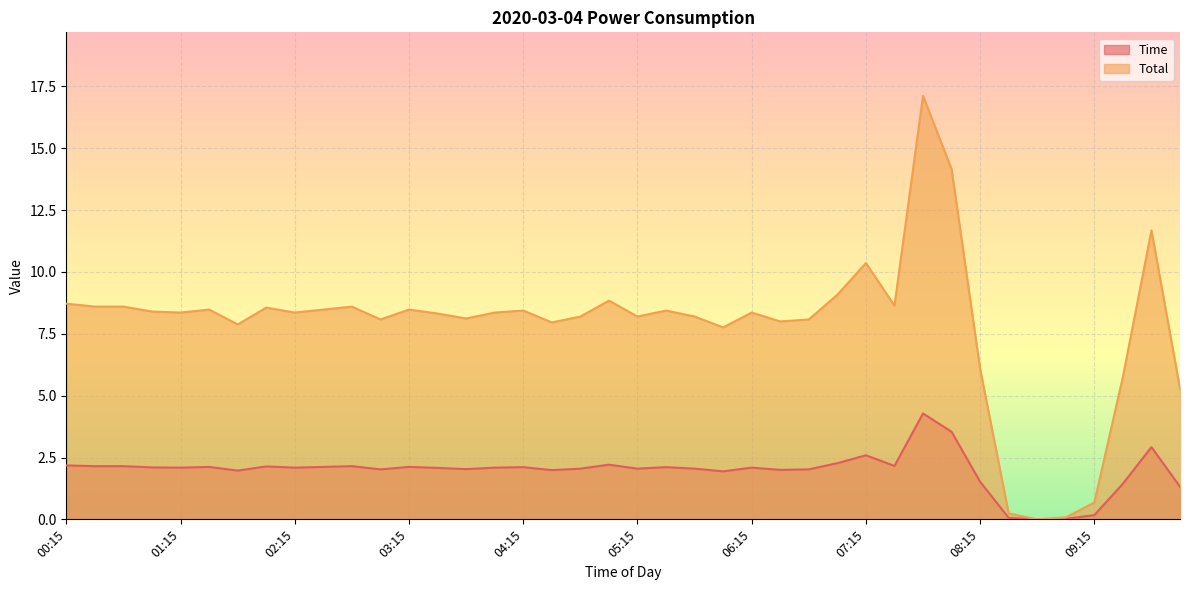

Reading left to right, extract all data points from this chart.

Time: 2.2	2.1	2.1	2.1	2.1	2.1	2.0	2.1	2.1	2.1	2.1	2.0	2.1	2.1	2.0	2.1	2.1	2.0	2.0	2.2	2.0	2.1	2.0	1.9	2.1	2.0	2.0	2.3	2.6	2.2	4.3	3.5	1.5	0.1	0.0	0.0	0.2	1.4	2.9	1.3
Total: 8.7	8.6	8.6	8.4	8.4	8.5	7.9	8.6	8.4	8.5	8.6	8.1	8.5	8.3	8.1	8.4	8.4	8.0	8.2	8.8	8.2	8.4	8.2	7.8	8.4	8.0	8.1	9.1	10.4	8.6	17.1	14.2	6.1	0.2	0.0	0.1	0.7	5.8	11.7	5.3